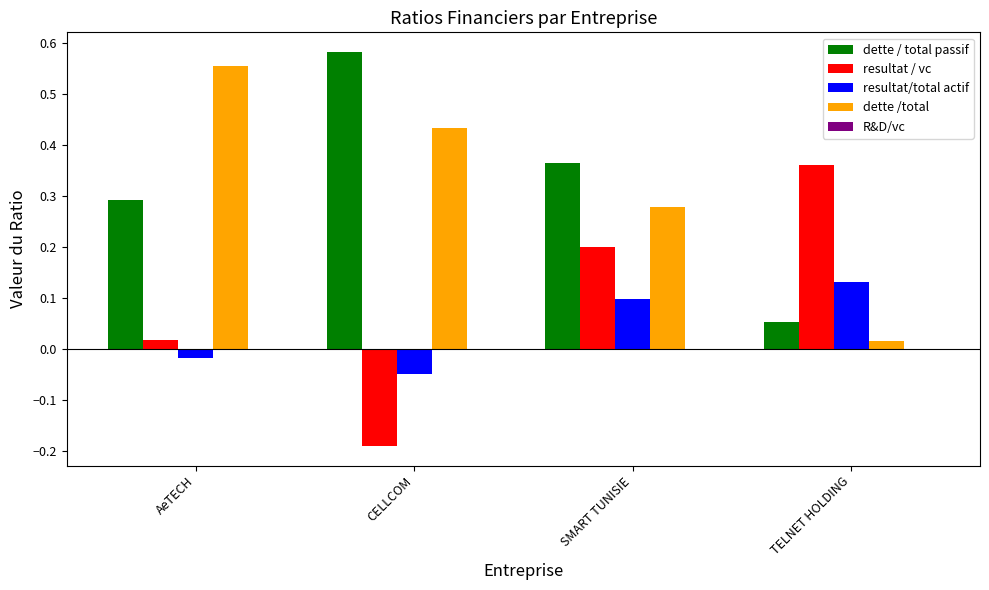

How many values in resultat / vc are above zero?

3